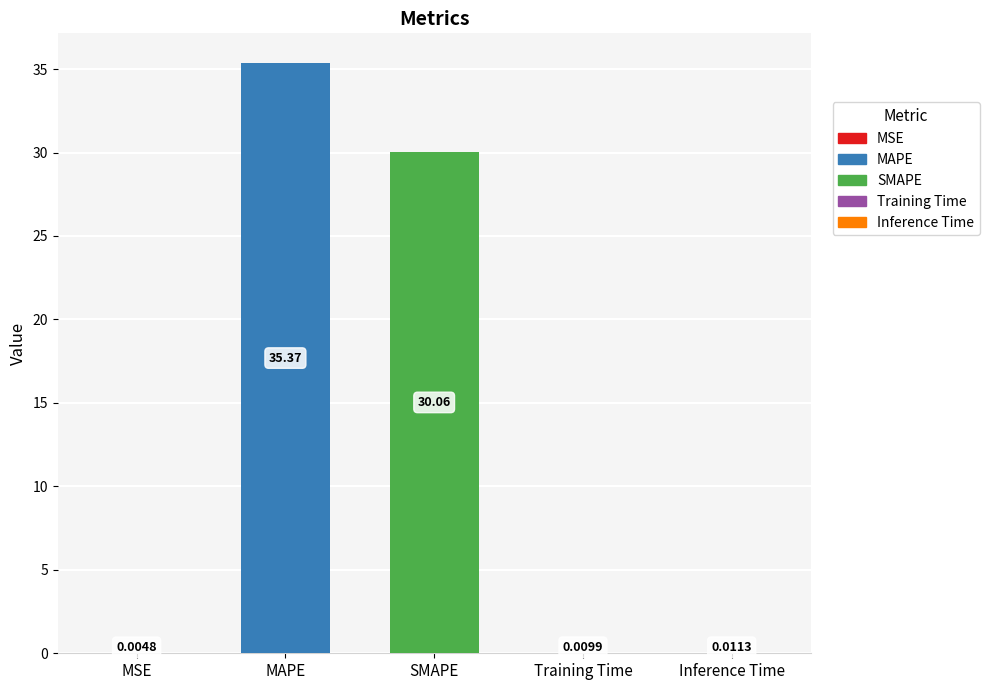

Are the bars grouped side by side (vs. stacked)?

No